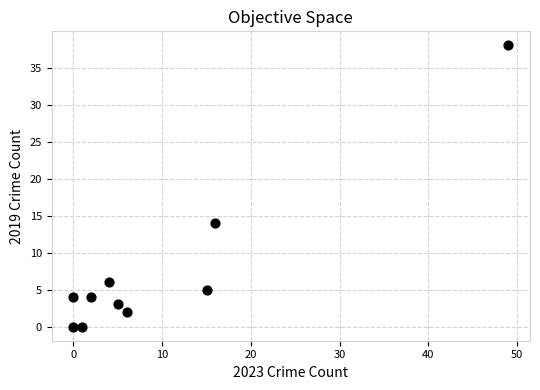

What is the range of X values (max minus min)?

49